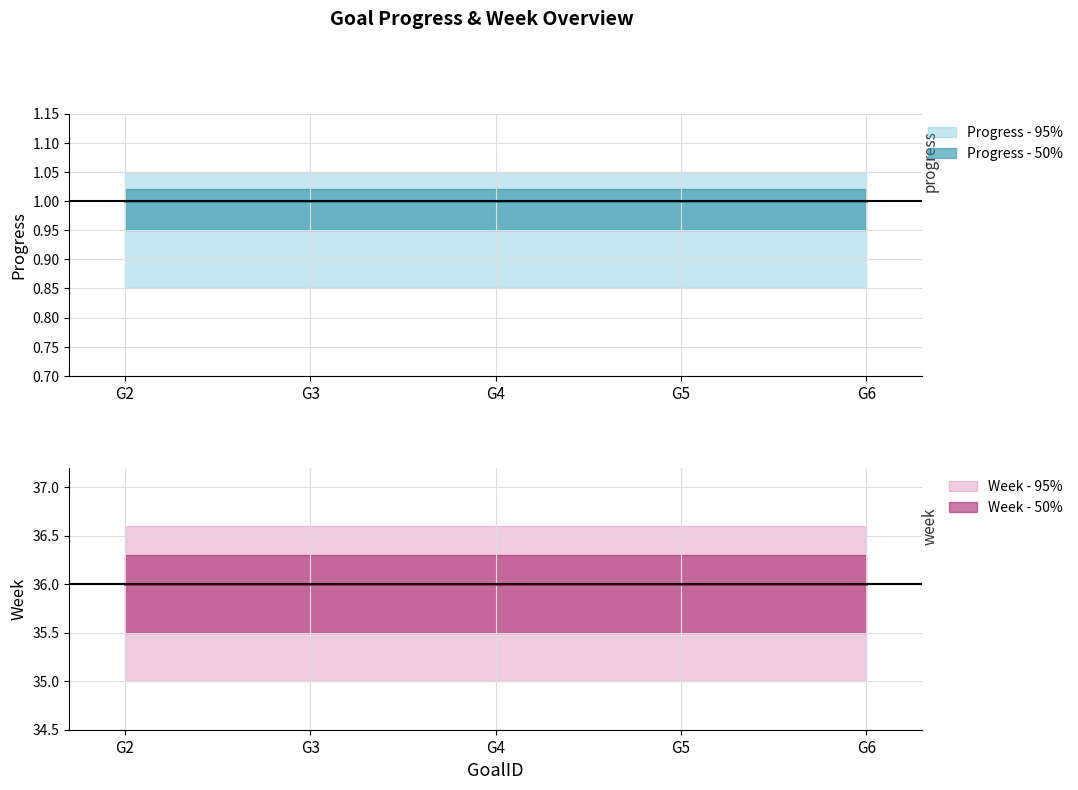

Is this an area chart (filled region under the line)?

No